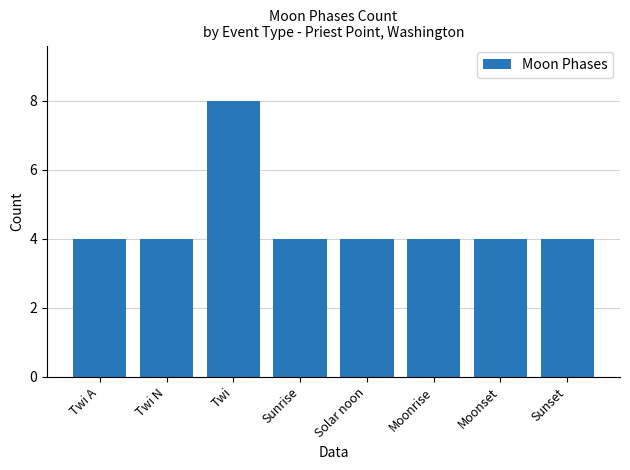

At which category does the chart reach its peak across all series?

Twi